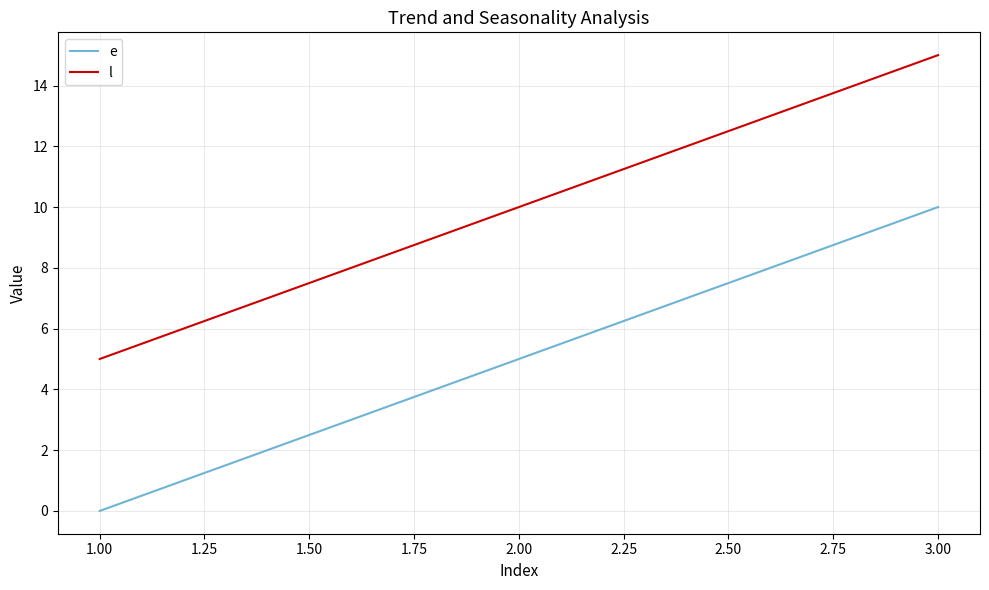

What is the difference between the maximum and minimum values in the e series?

10